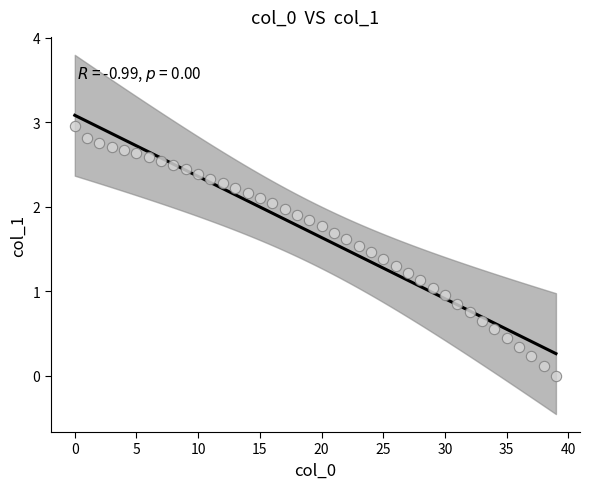

What is the range of Y values (max minus min)?

3.0